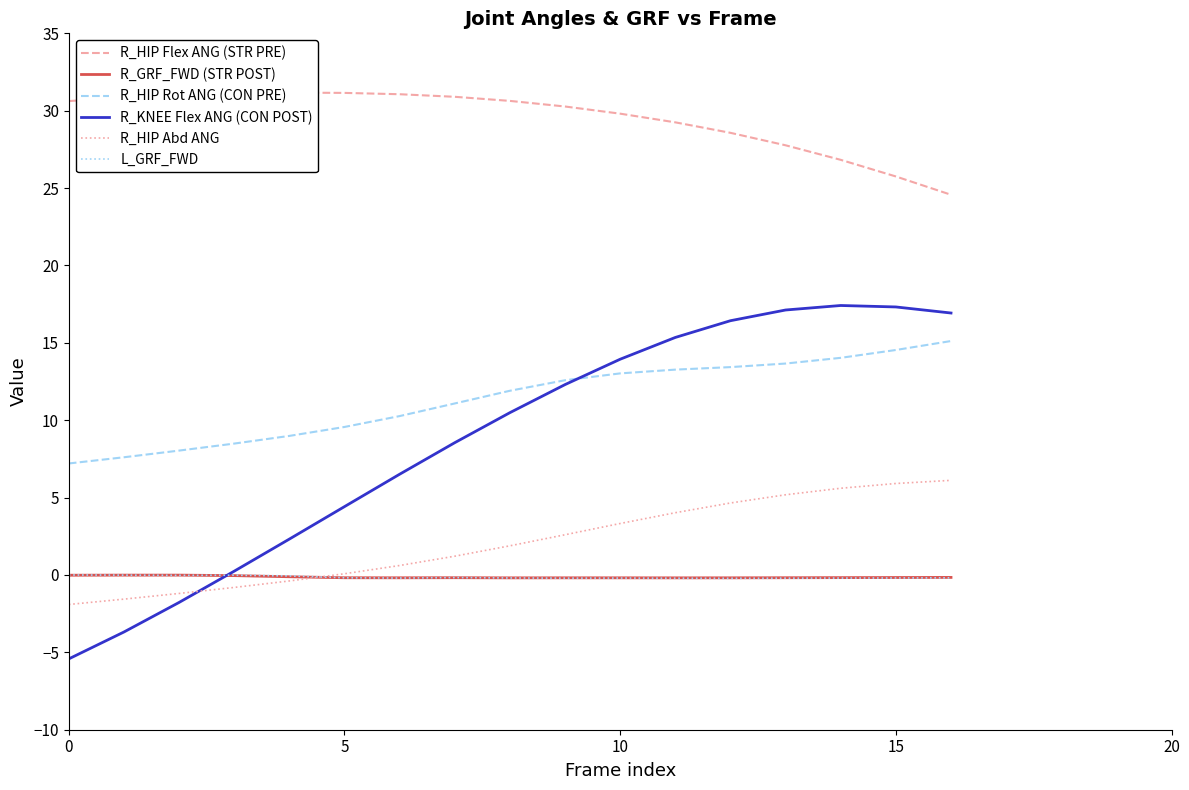

What is the maximum value for R_HIP Rot ANG (CON PRE)?

15.1